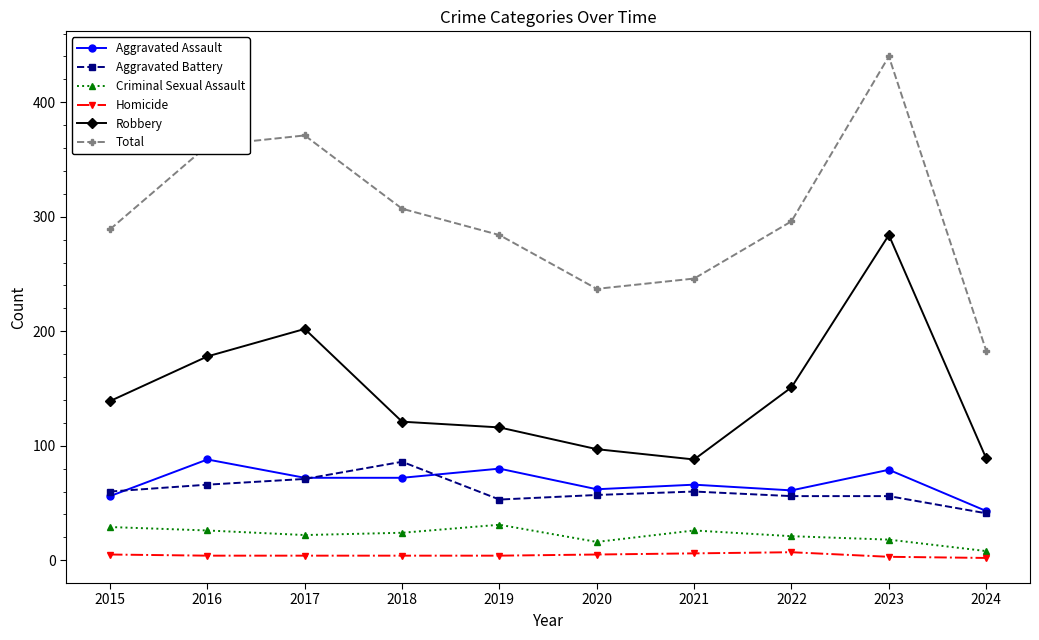

What is the difference between the Total values at 2021 and 2016?

116